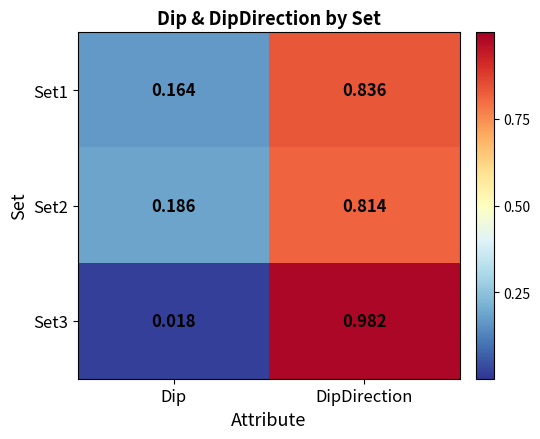

Where is Set3 nearest to the value 0?

Dip